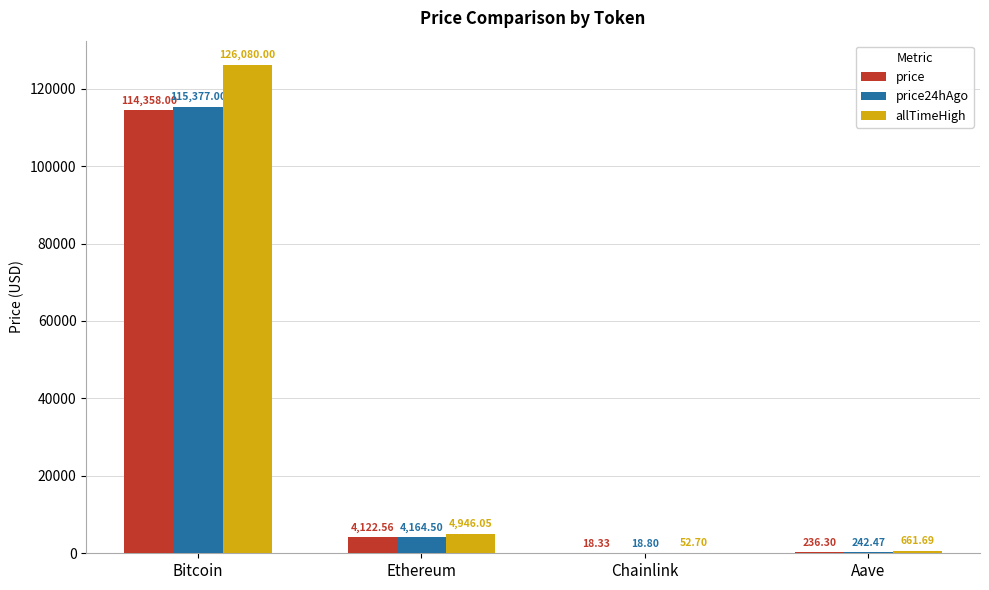

Which series has the largest total across all categories?

allTimeHigh